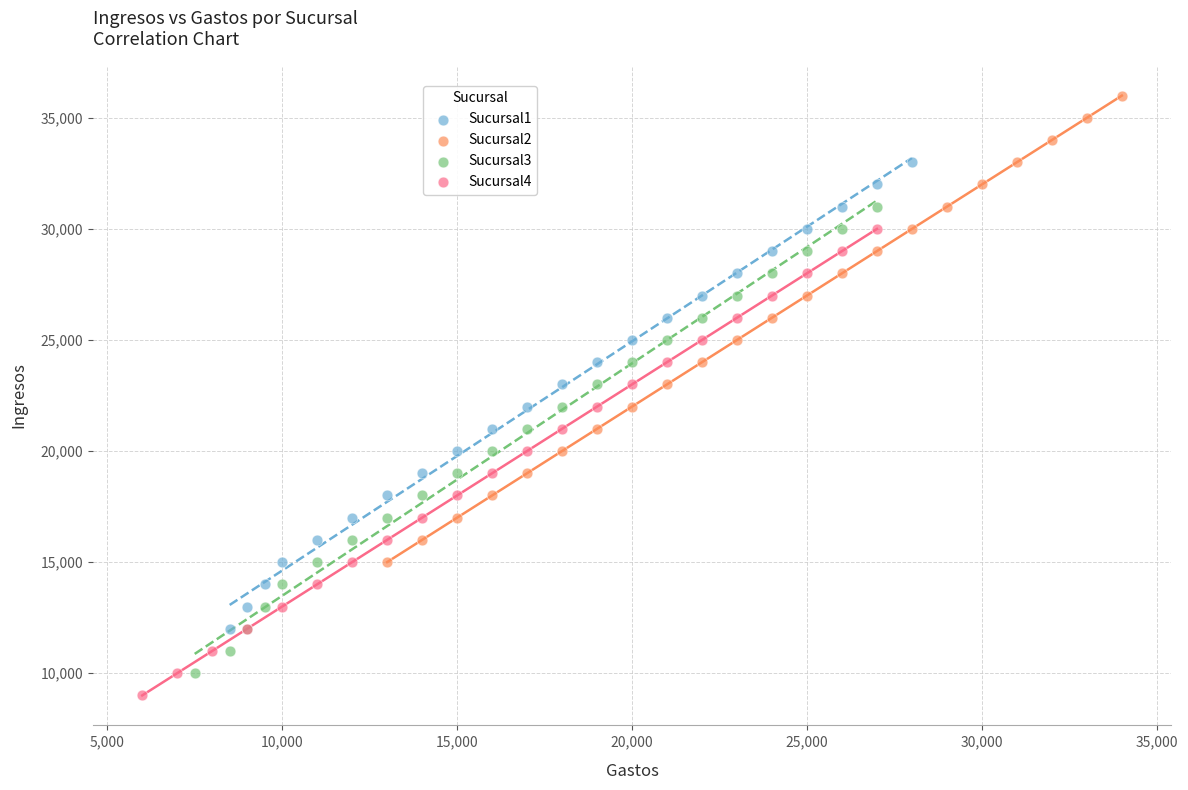

Which series reaches the maximum Y coordinate?

Sucursal2